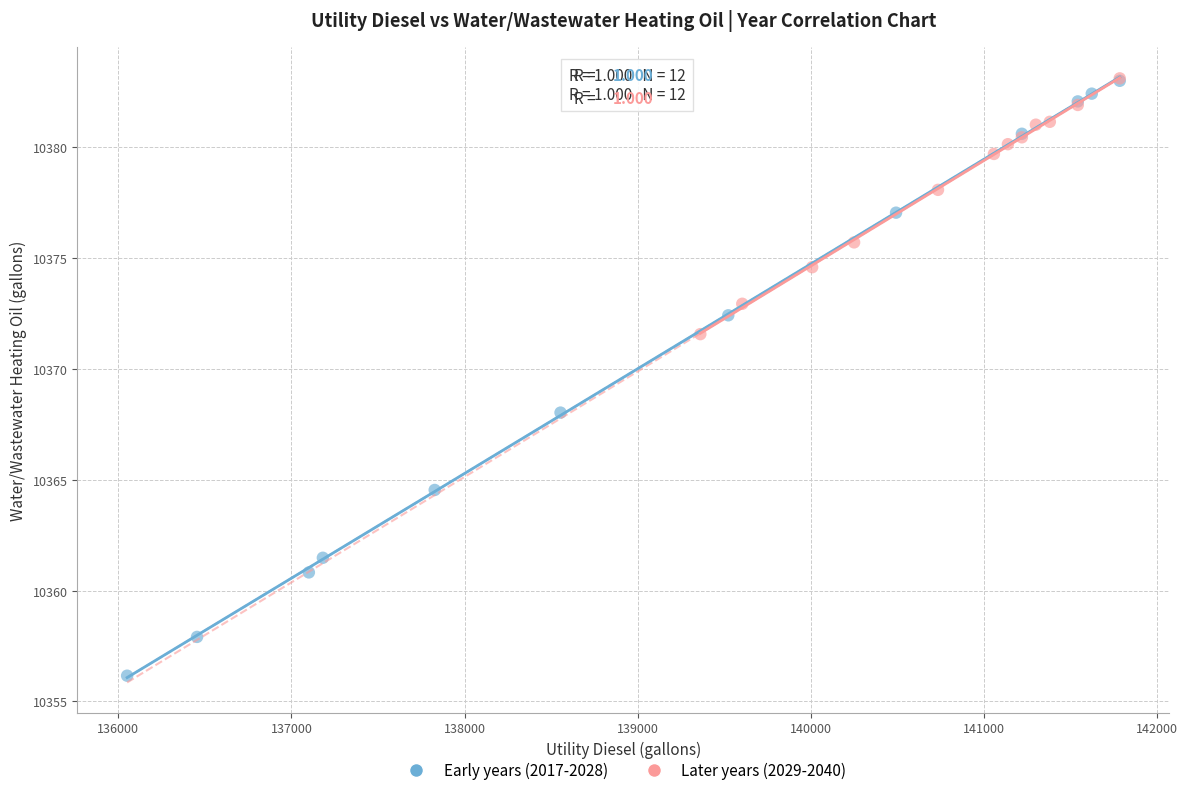

Which series contains the lowest Y value?

Early years (2017-2028)